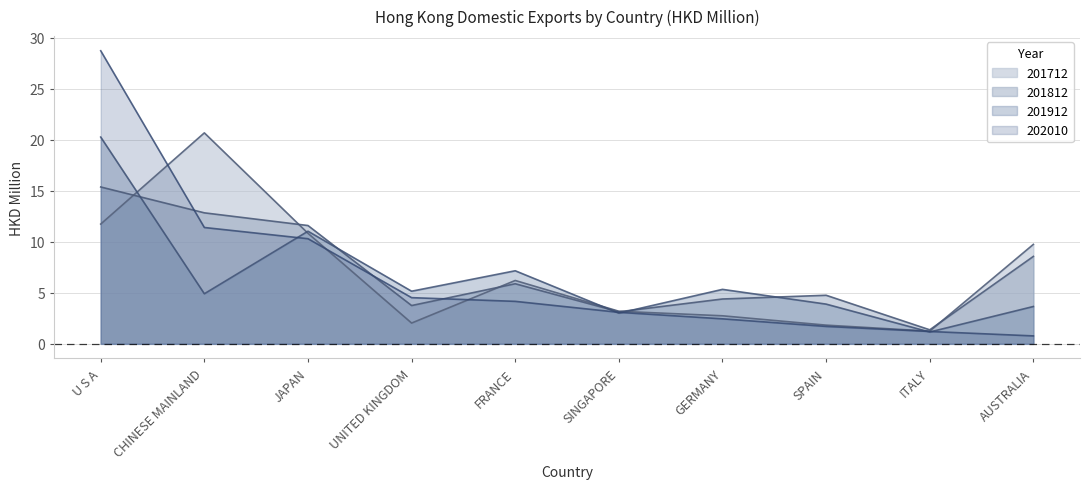

Rank the series at SINGAPORE from highest to lowest value.

201712, 201812, 202010, 201912